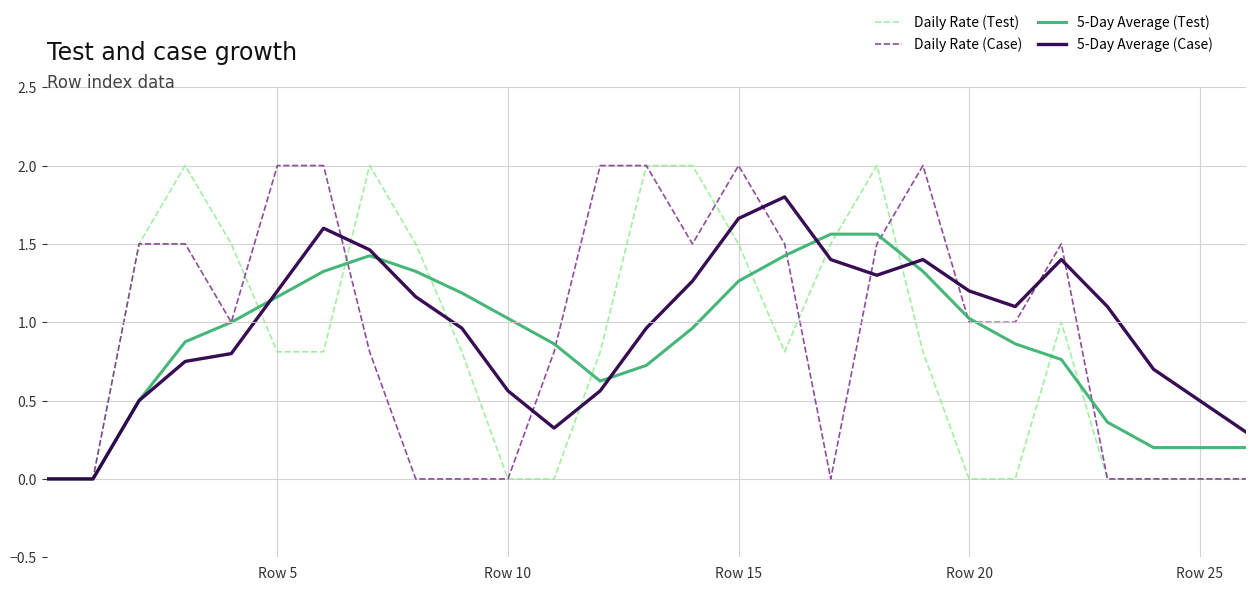

How many interior local valleys does the 5-Day Average (Case) series have?

3